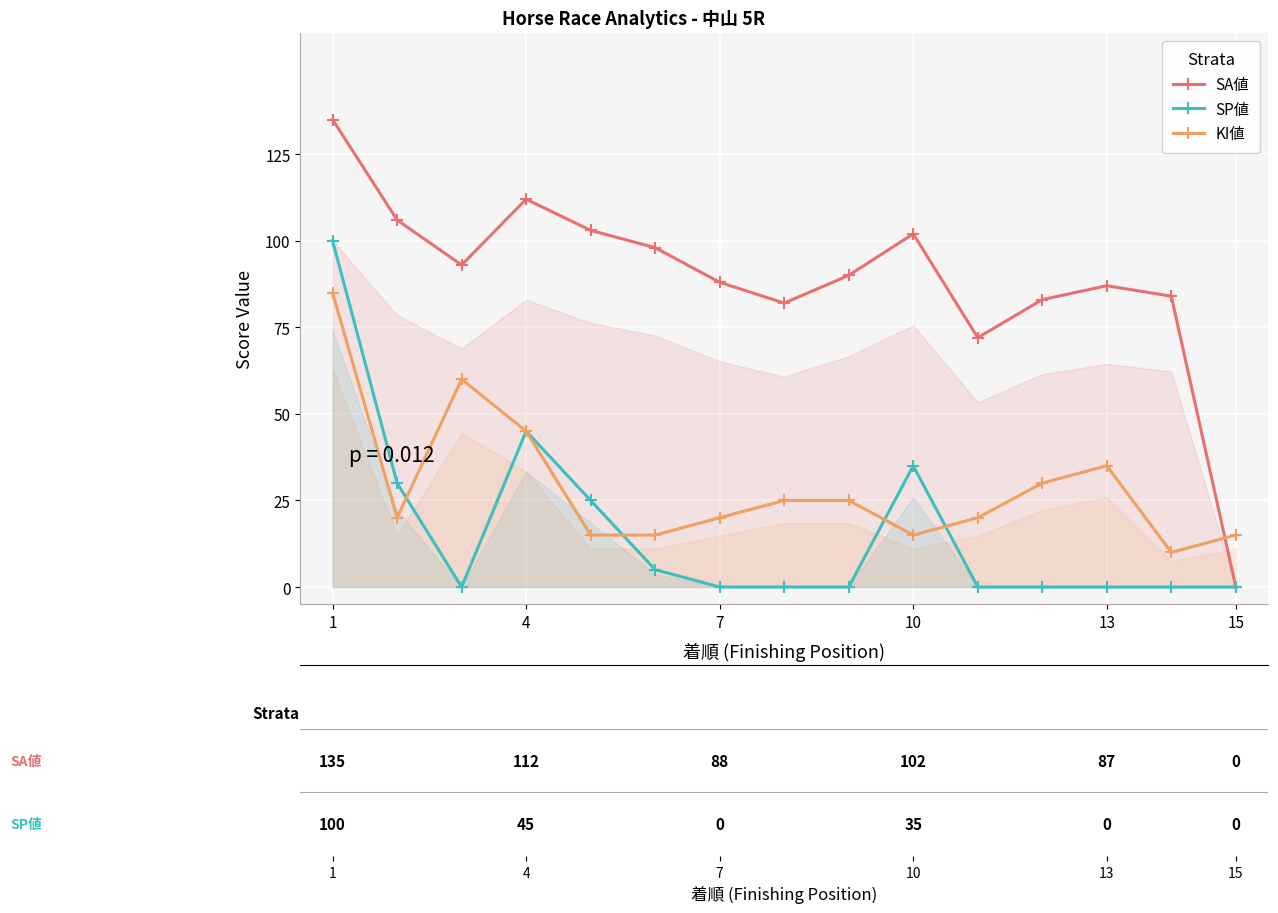

True or false: SP値 has more than 1 points higher than both neighbors.

True